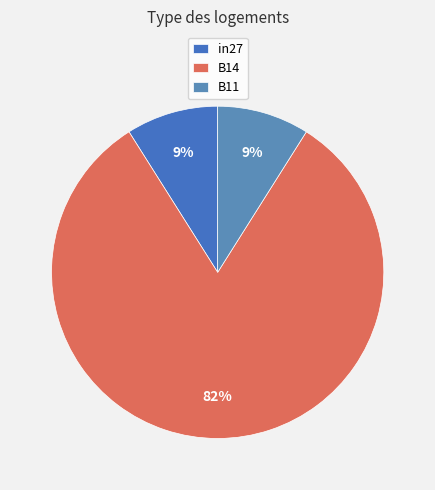

Which category has the biggest portion of the pie?

B14